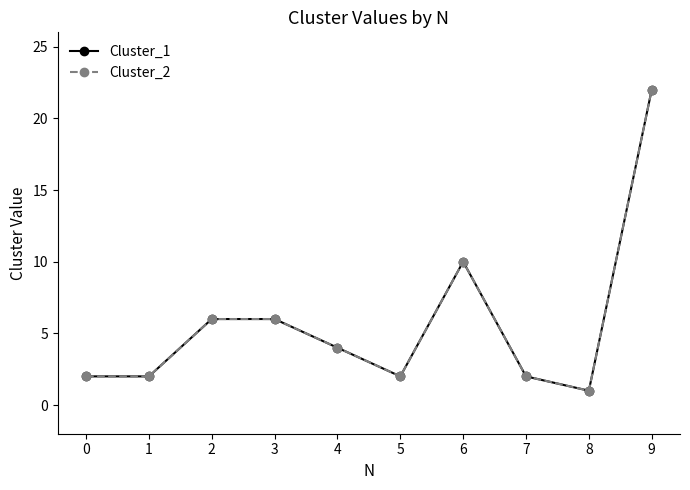

Reading left to right, list all the values displayed in this chart.

Cluster_1: 2	2	6	6	4	2	10	2	1	22
Cluster_2: 2	2	6	6	4	2	10	2	1	22